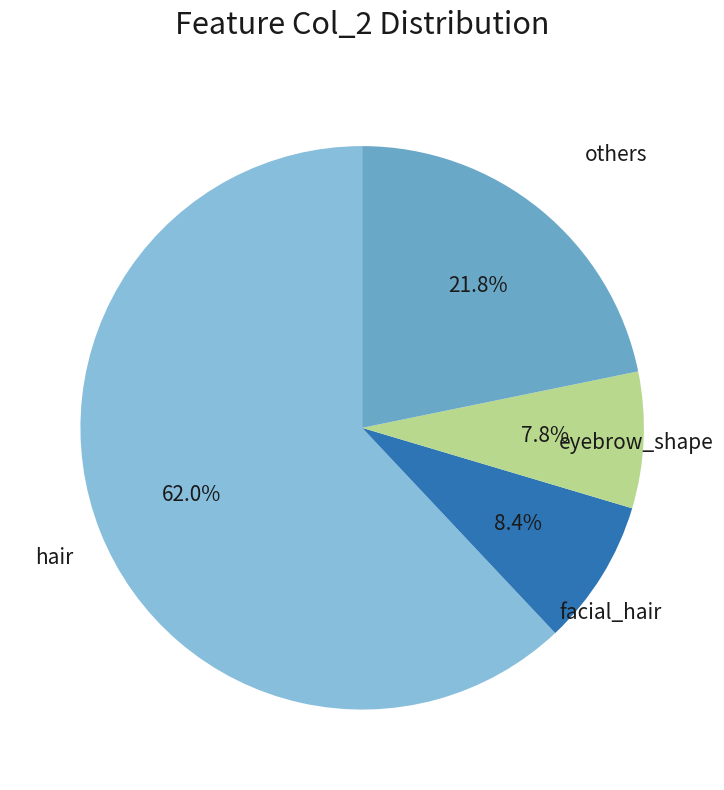

Is there a majority slice in this chart?

Yes